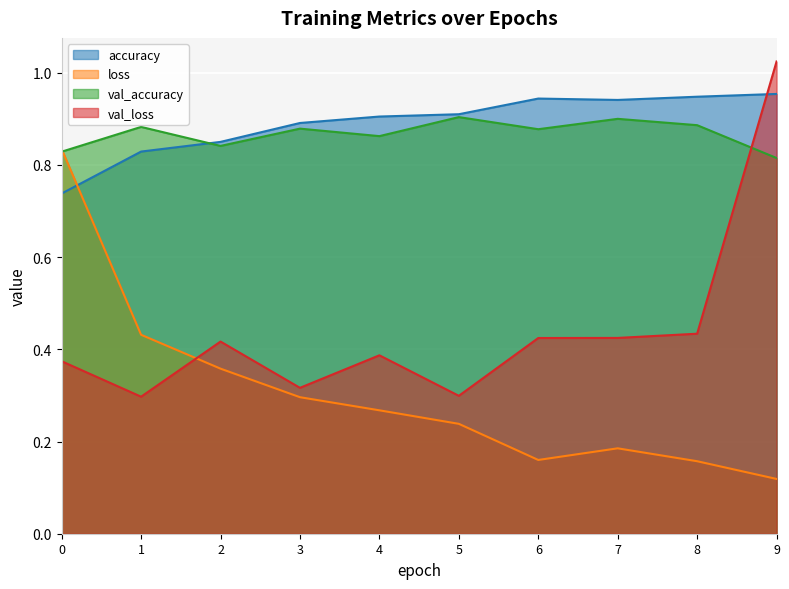

The value of val_accuracy at 1 is 1.2. True or false?

False